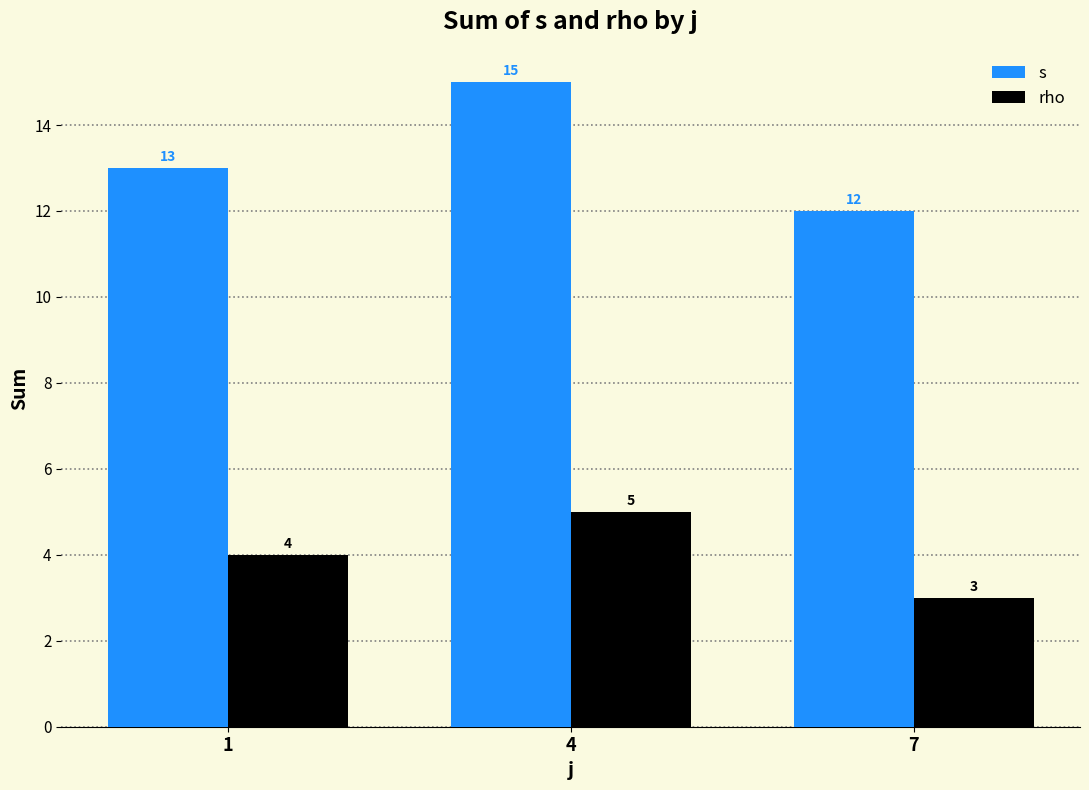

The value of s at 1 is 8. True or false?

False